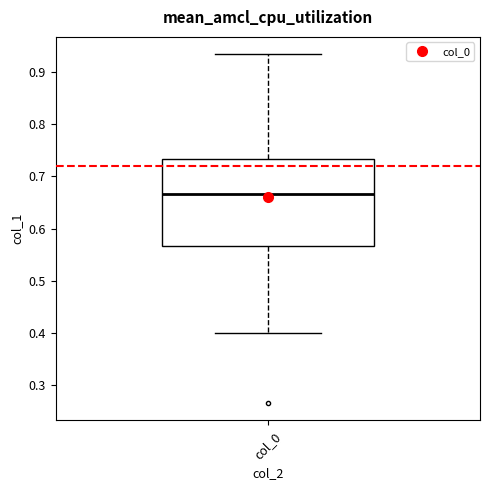

Where is the upper edge of the box for col_0 on the y-axis? The values are not printed on the chart, so give them approximately, as read against the axis.

0.73